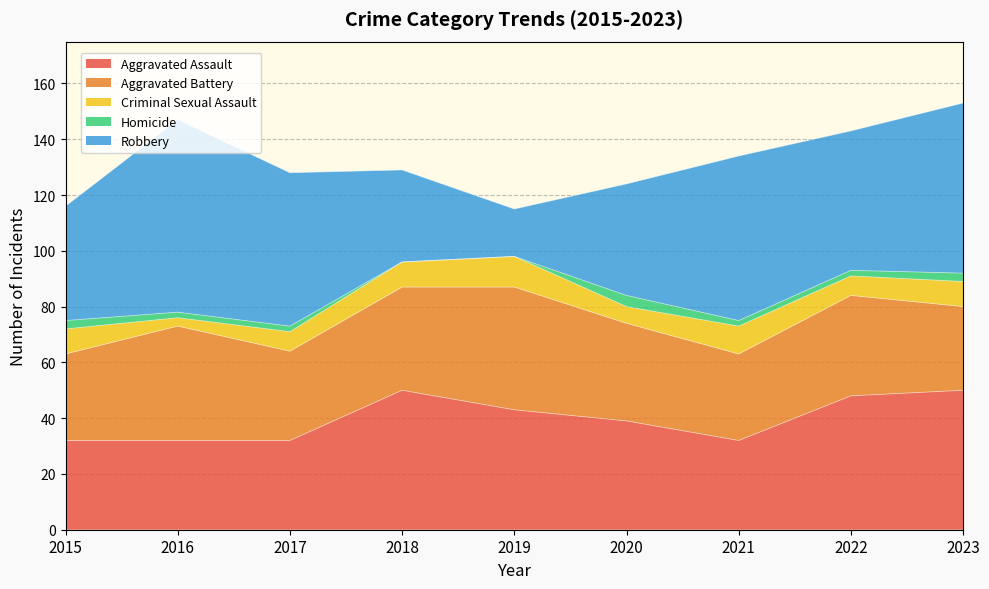

At which category does the chart reach its minimum across all series?

2018